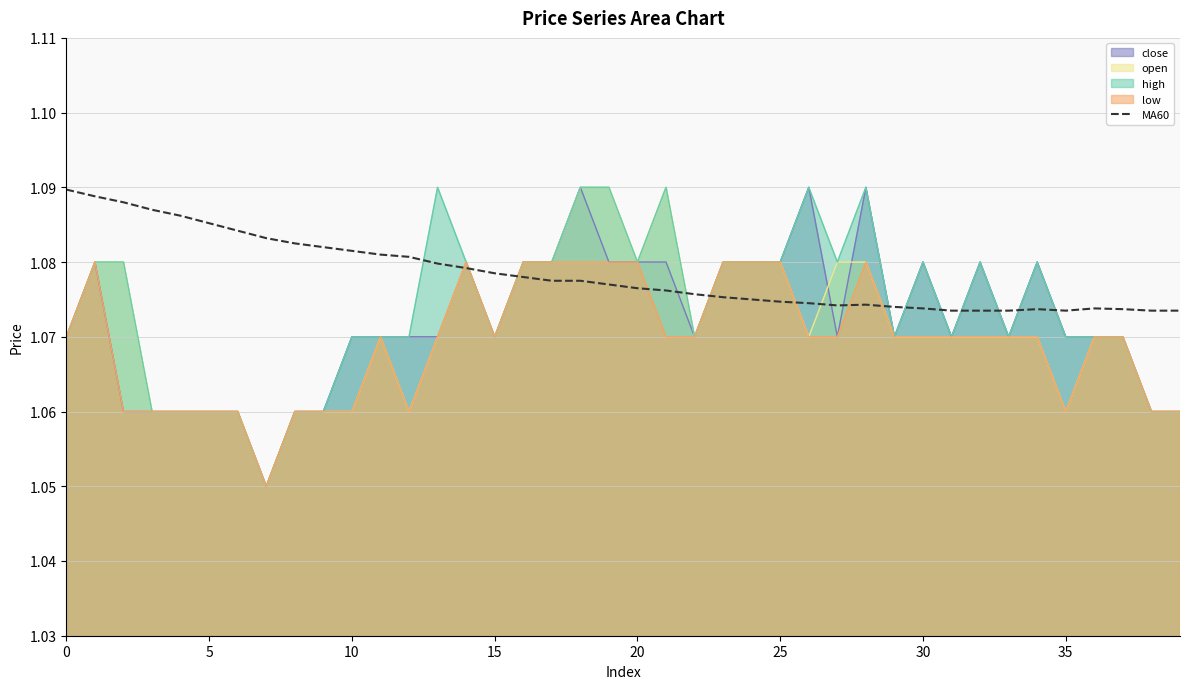

What are all the series names shown in the legend?

close, open, high, low, MA60